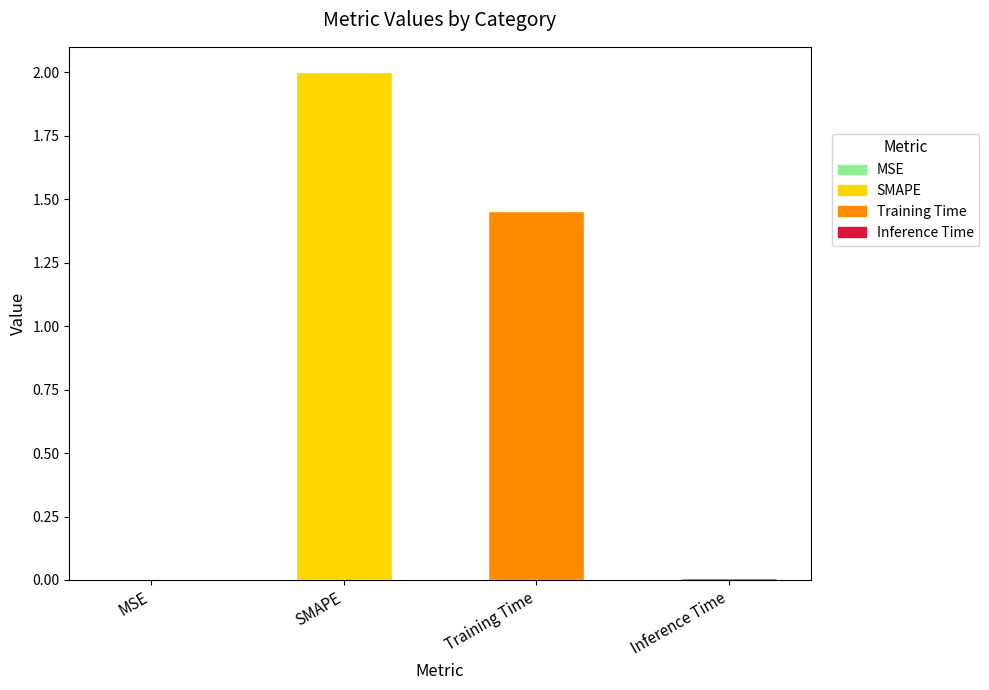

Reading left to right, extract all data points from this chart.

MSE=0.0	SMAPE=2.0	Training Time=1.5	Inference Time=0.0